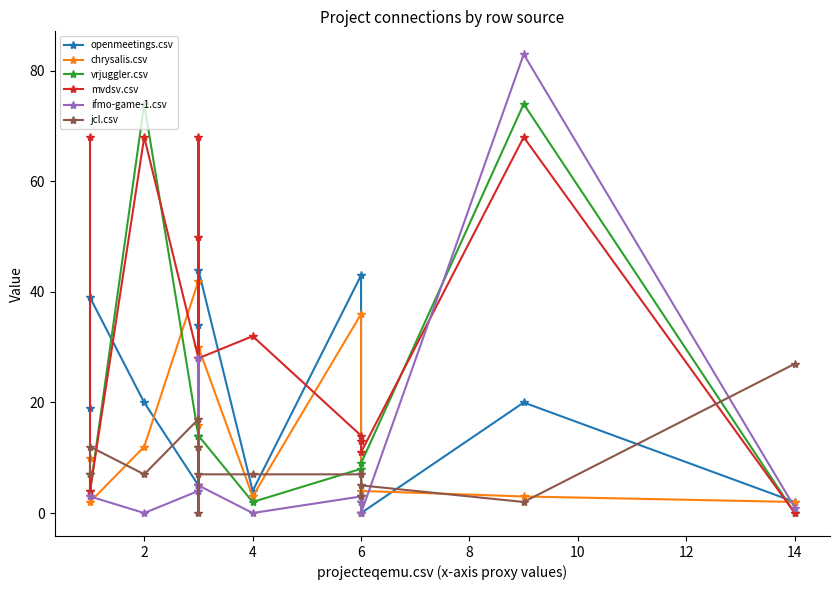

After their last crossing, which series has the higher values: ifmo-game-1.csv or mvdsv.csv?

ifmo-game-1.csv